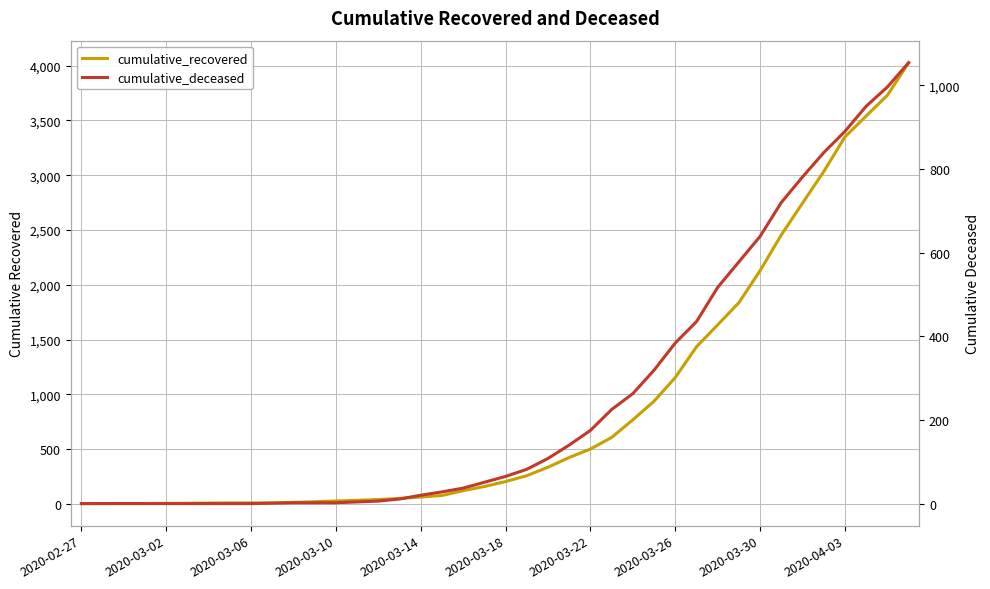

What position from the left is 21?

22